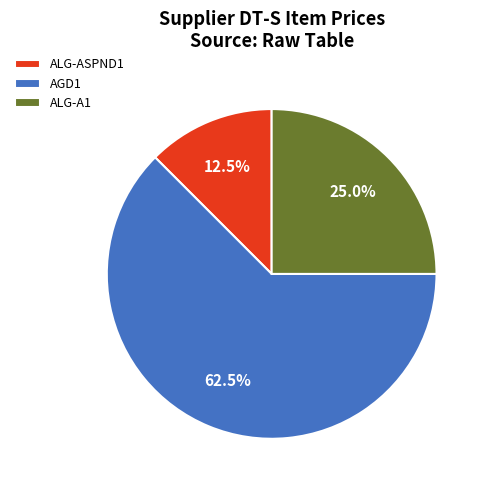

How much of the chart is everything except AGD1?

37.5%